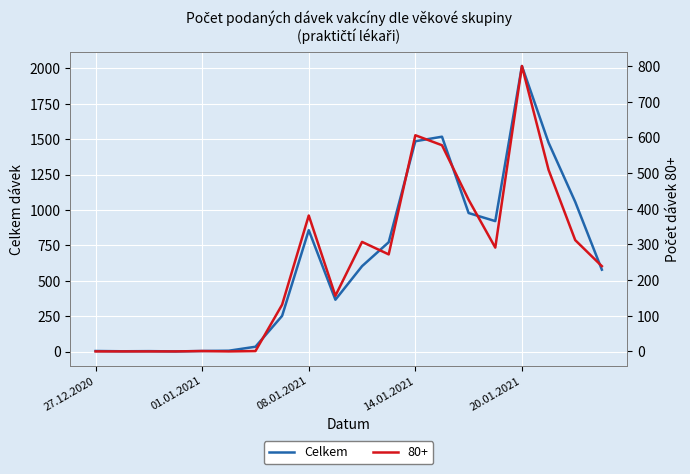

The Celkem series shows 857 at 08.01.2021. True or false?

True